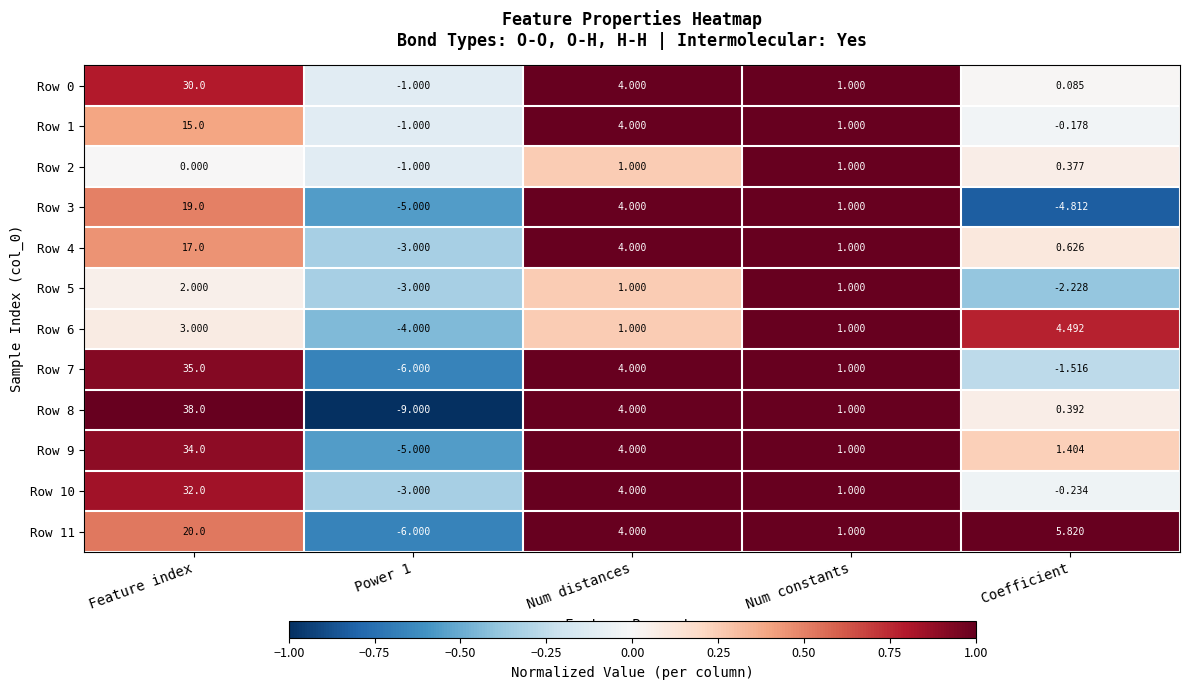

How many values in Row 2 are below zero?

1